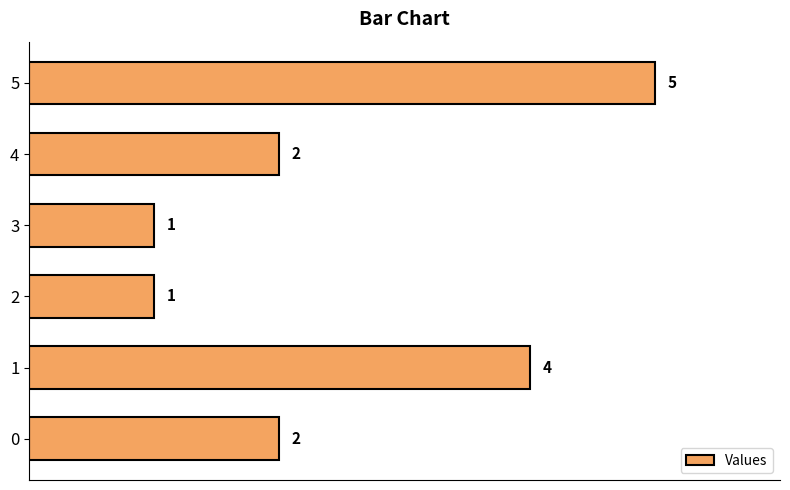

Reading bottom to top, transcribe all the data shown in this chart.

0=2	1=4	2=1	3=1	4=2	5=5